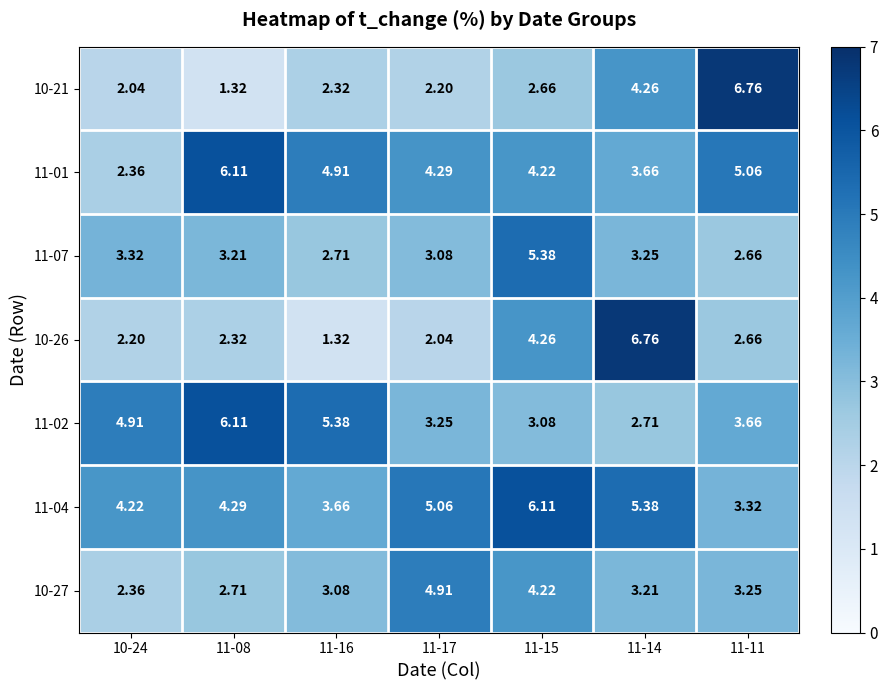

Is the value of 11-07 at 11-11 greater than the value of 10-26 at 11-15?

No